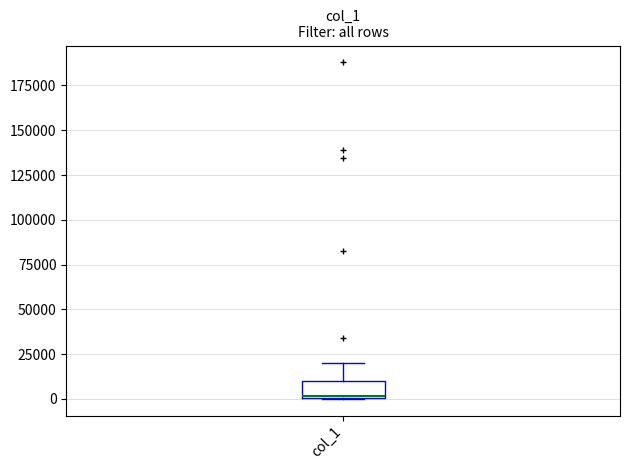

Where does the upper whisker of the box for col_1 end on the y-axis? The values are not printed on the chart, so give them approximately, as read against the axis.

20000